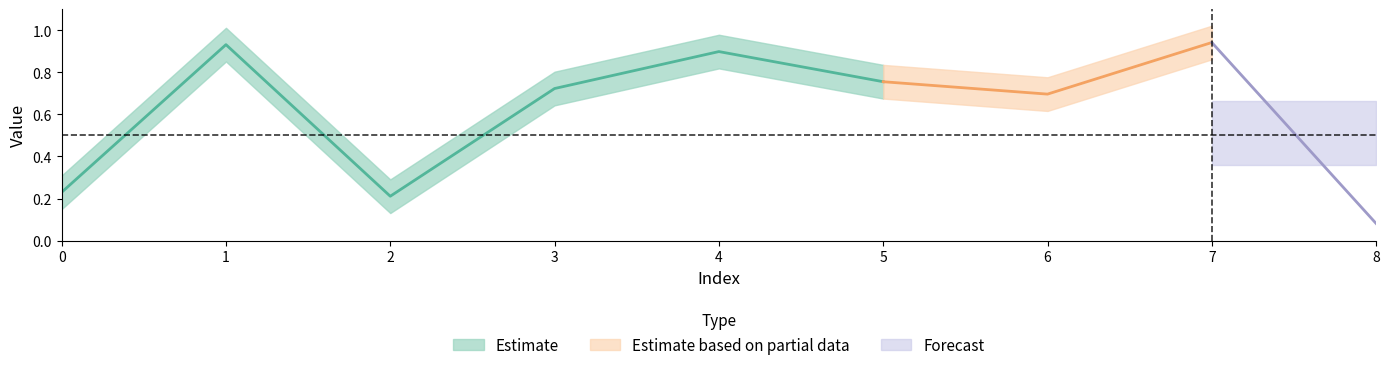

What is the value of the 3rd point from the left?

0.2